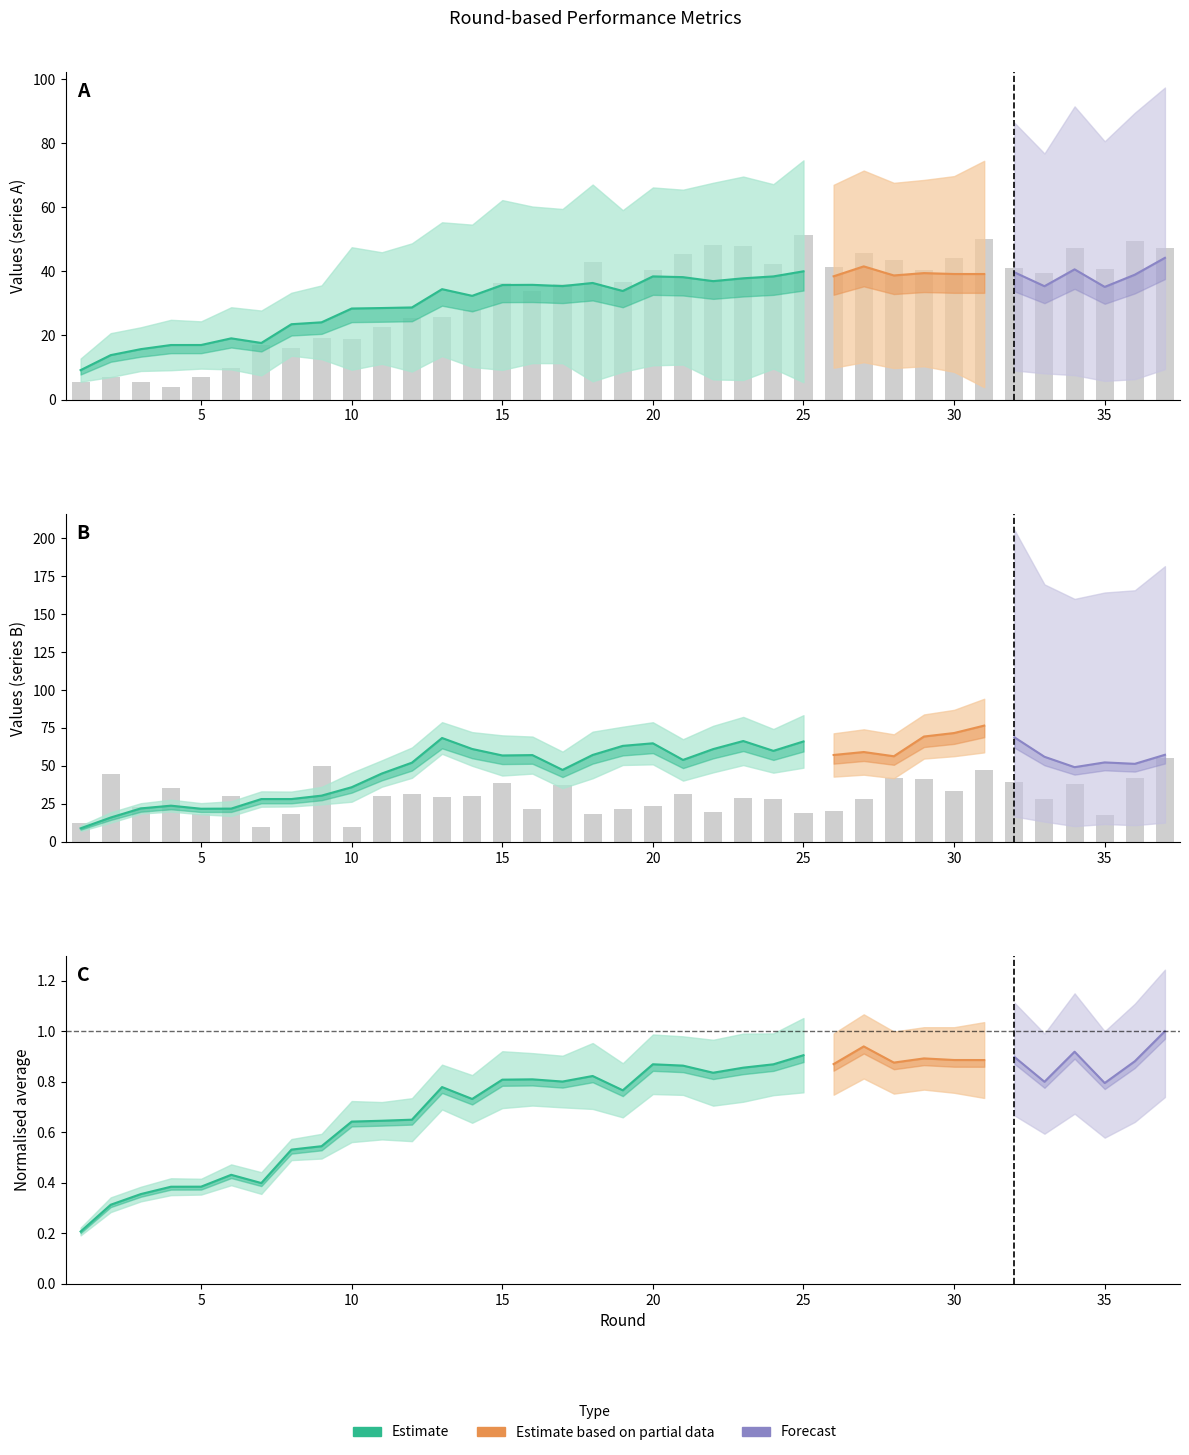

What is the total value across all series at 23?

342.3